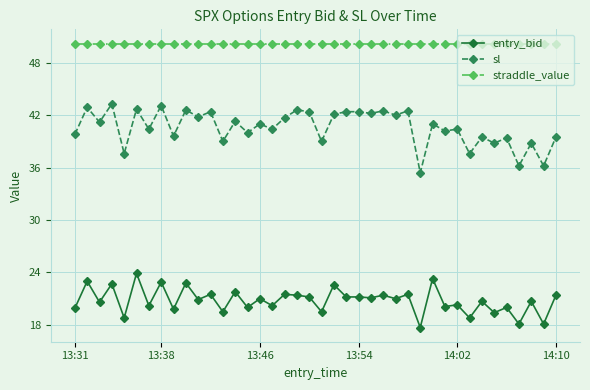

Rank the series by their maximum value, from lowest to highest.

entry_bid, sl, straddle_value